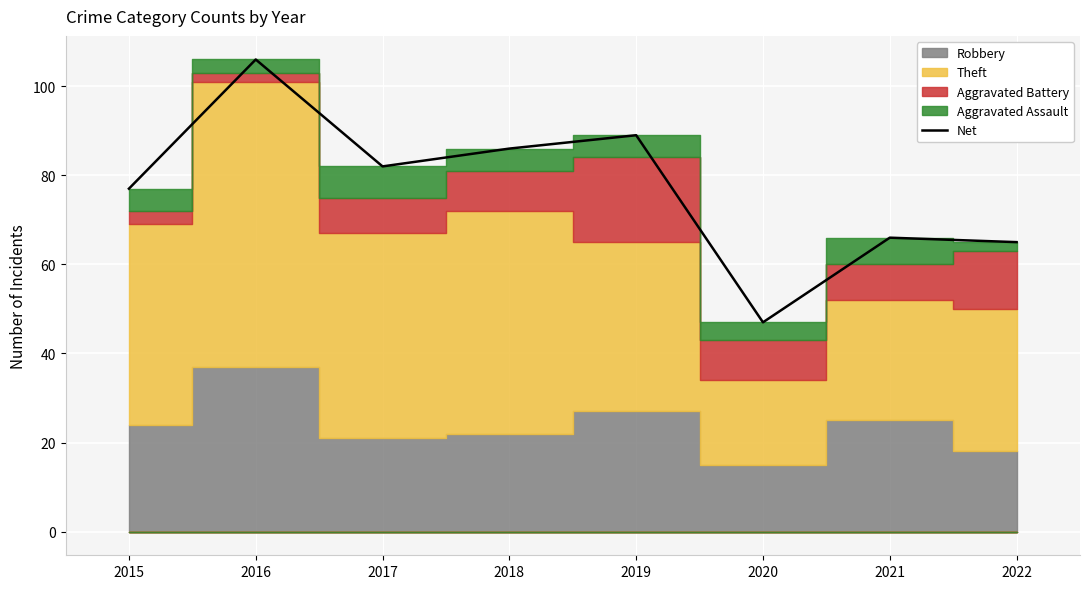

The value at 2016 is 73. True or false?

False